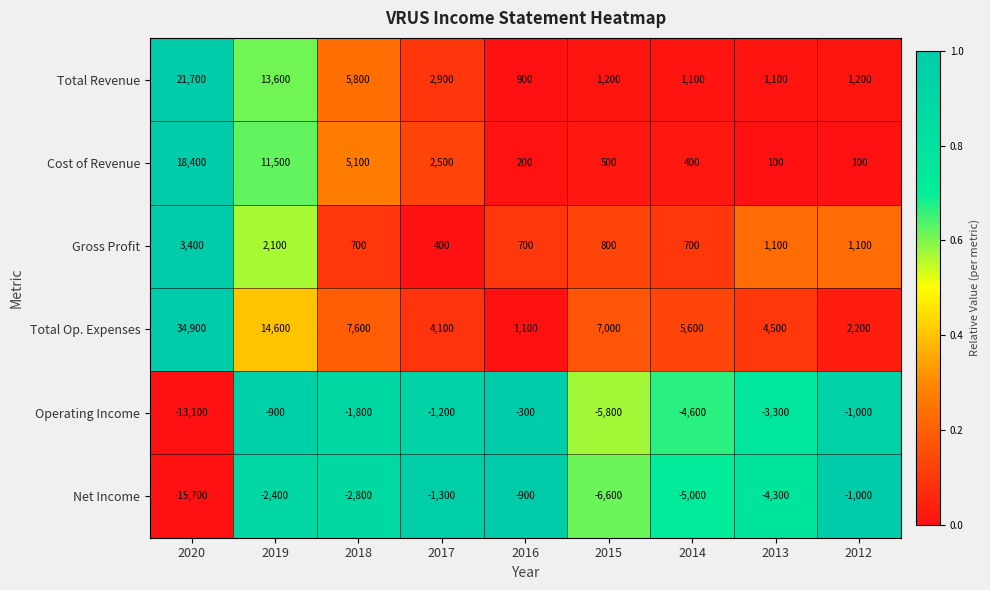

What is the sum of all Operating Income values?

-32000